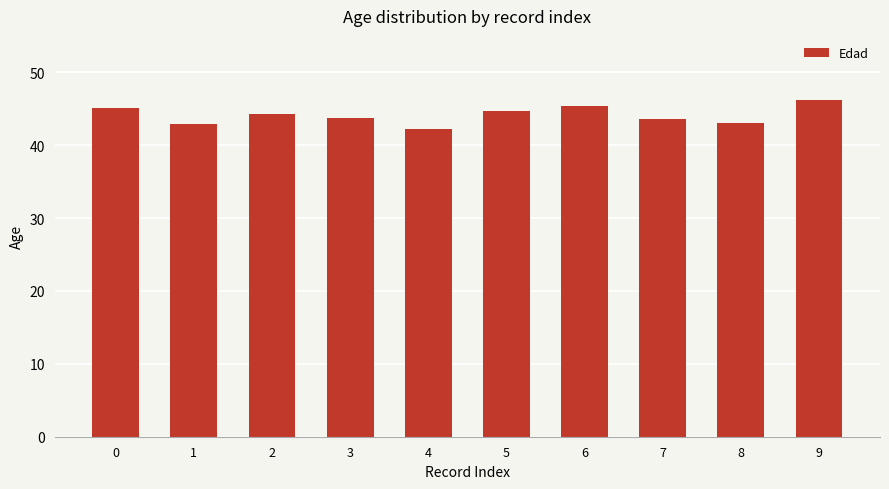

What is the difference between the maximum and second lowest values?

3.3